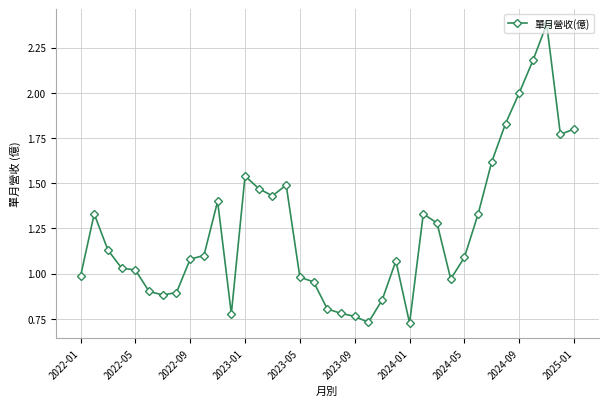

True or false: the data has more than 0 interior local peaks.

True